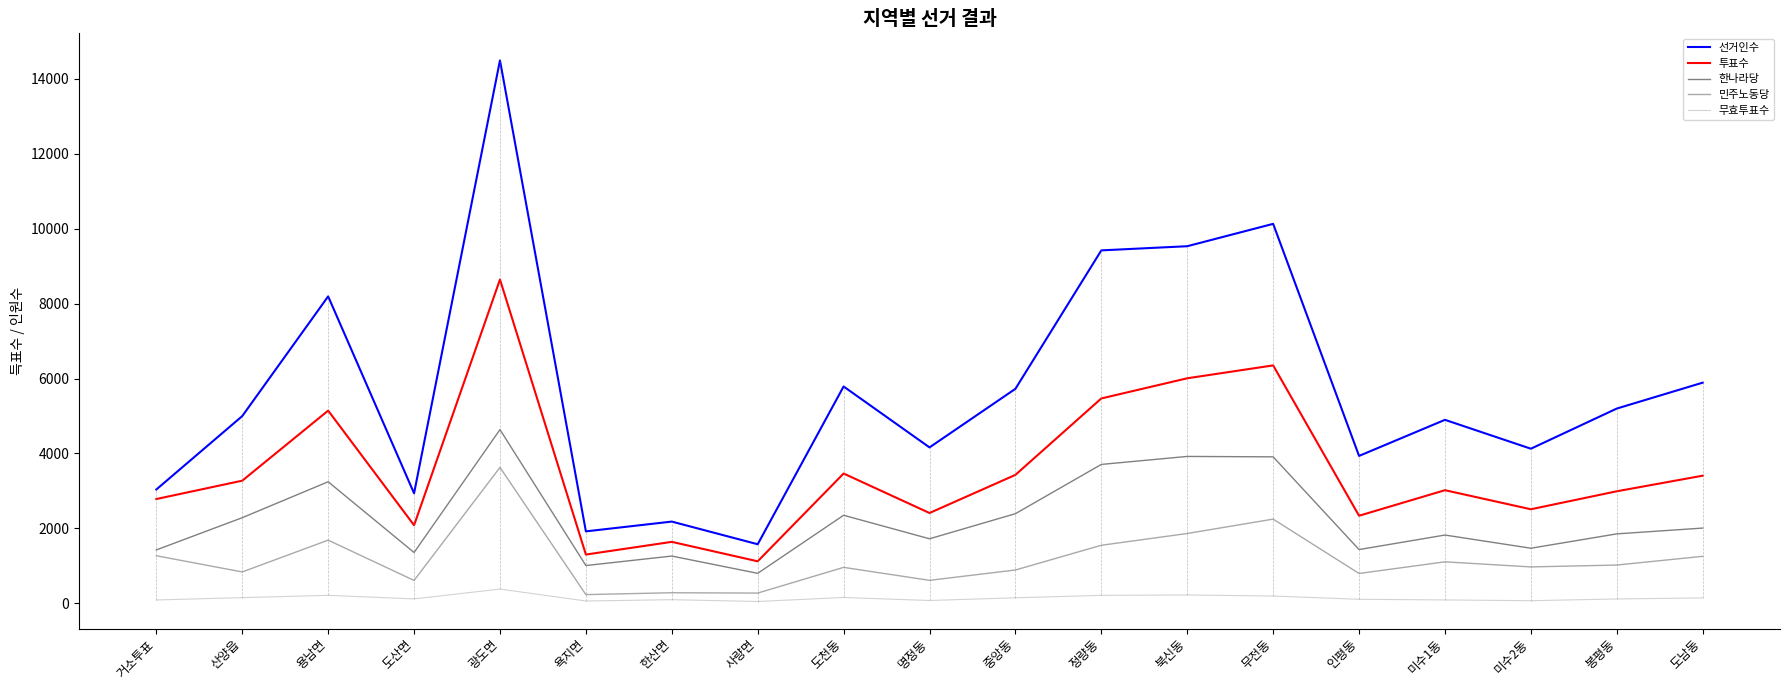

Rank the series at 중앙동 from lowest to highest value.

무효투표수, 민주노동당, 한나라당, 투표수, 선거인수